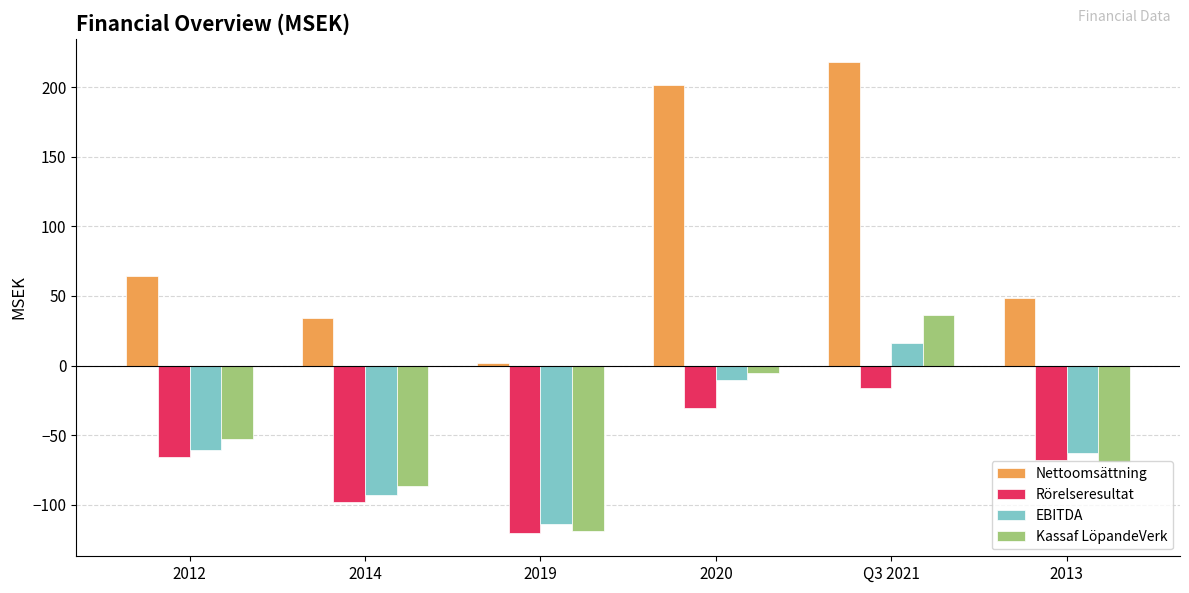

How many bars are there in total?

24